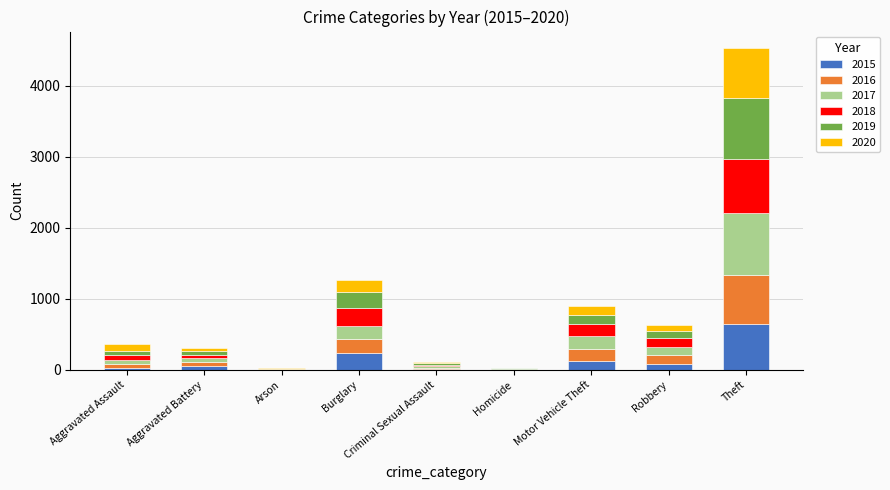

At which category is the sum across all series the highest?

Theft